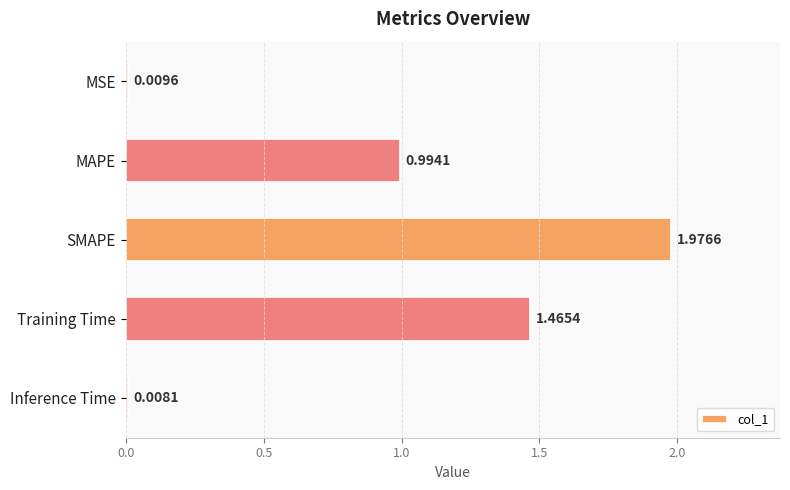

Which label corresponds to the largest value in the chart?

SMAPE